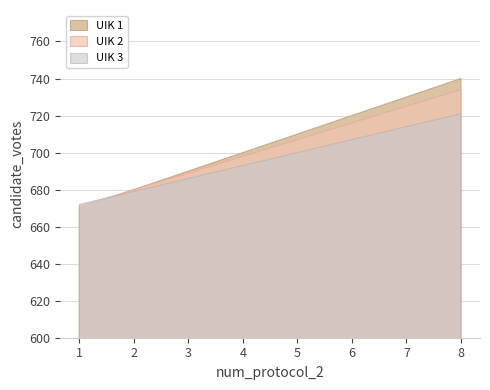

What is the spread (max minus min) of values at 8?

19